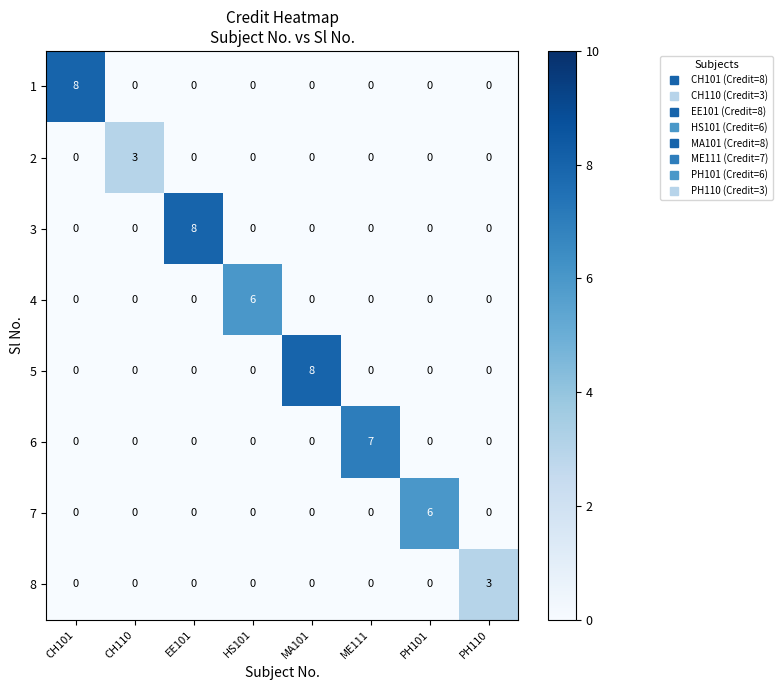

What is the approximate value of 7 at PH101?

6